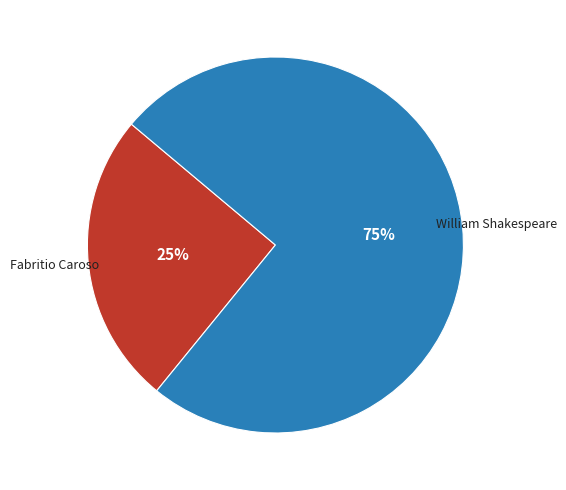

Do Fabritio Caroso and William Shakespeare together represent more than half of the pie?

Yes